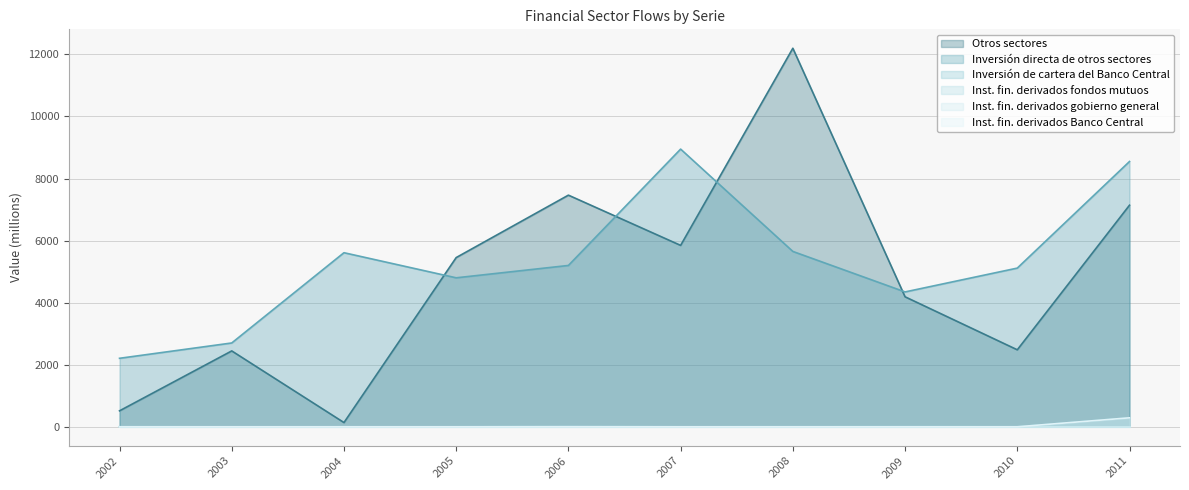

What is the maximum value for Inversión de cartera del Banco Central?

289